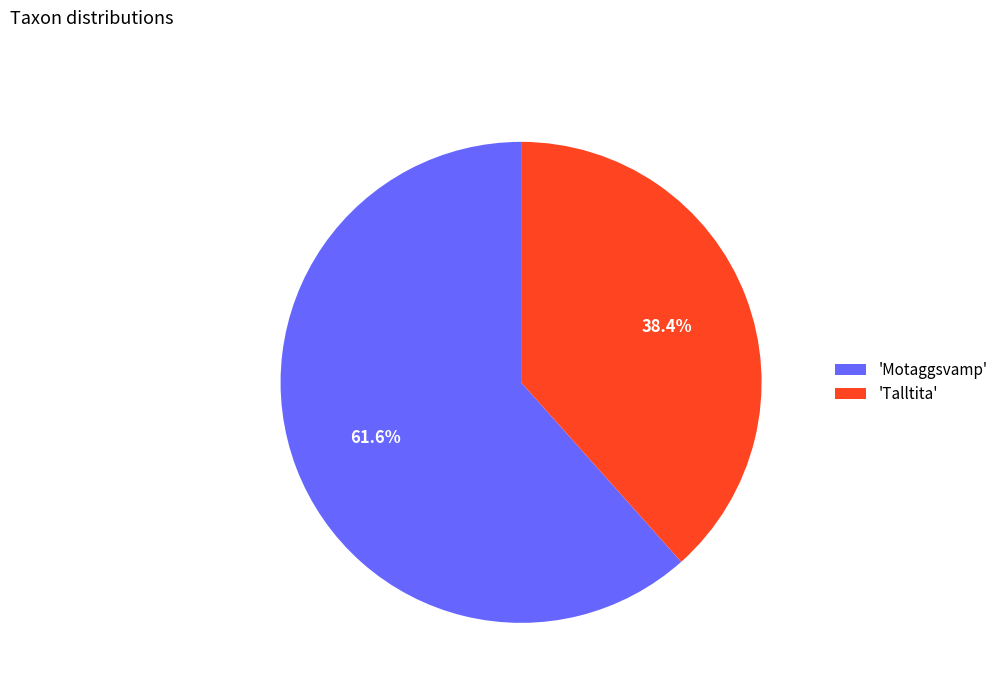

Rank the categories by value from highest to lowest.

'Motaggsvamp', 'Talltita'